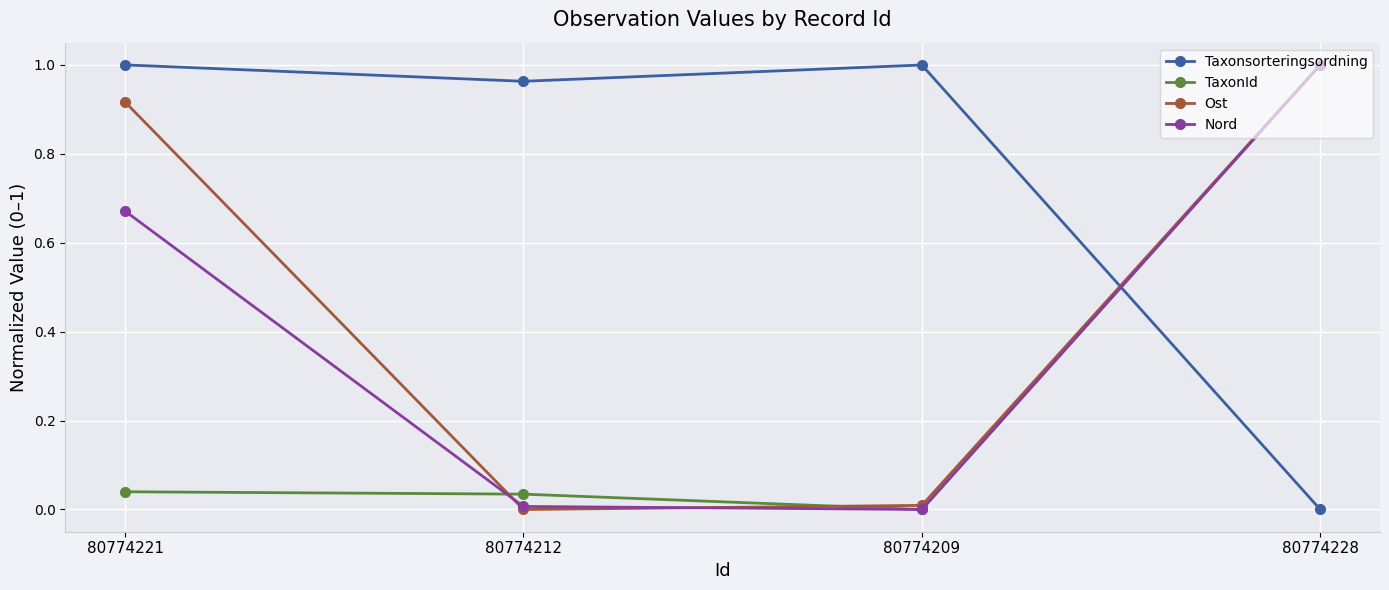

What is the total value across all series at 80774228?

3.0